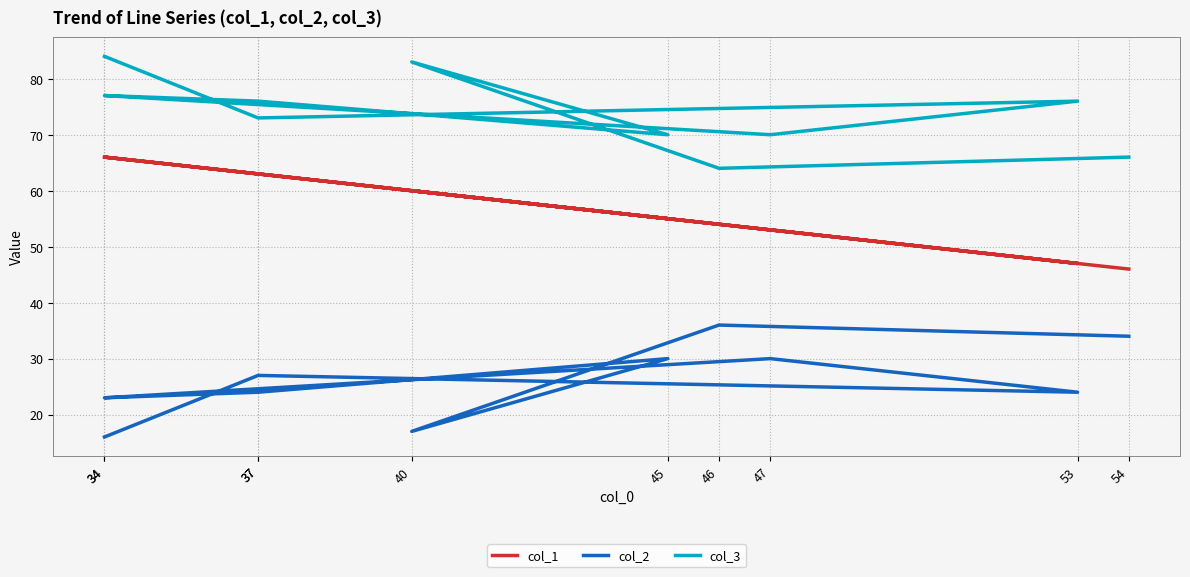

How many interior local valleys does the col_2 series have?

3